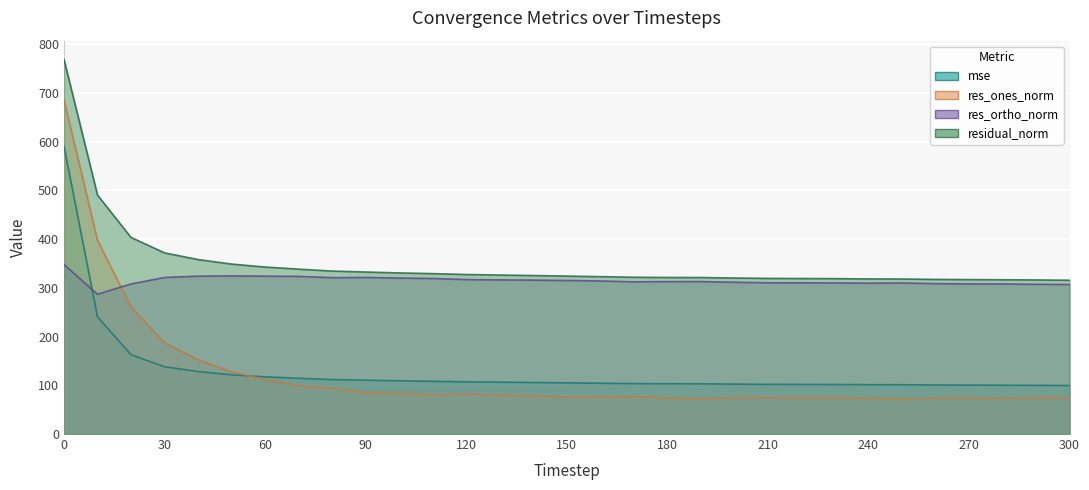

Rank the series at 100 from highest to lowest value.

residual_norm, res_ortho_norm, mse, res_ones_norm